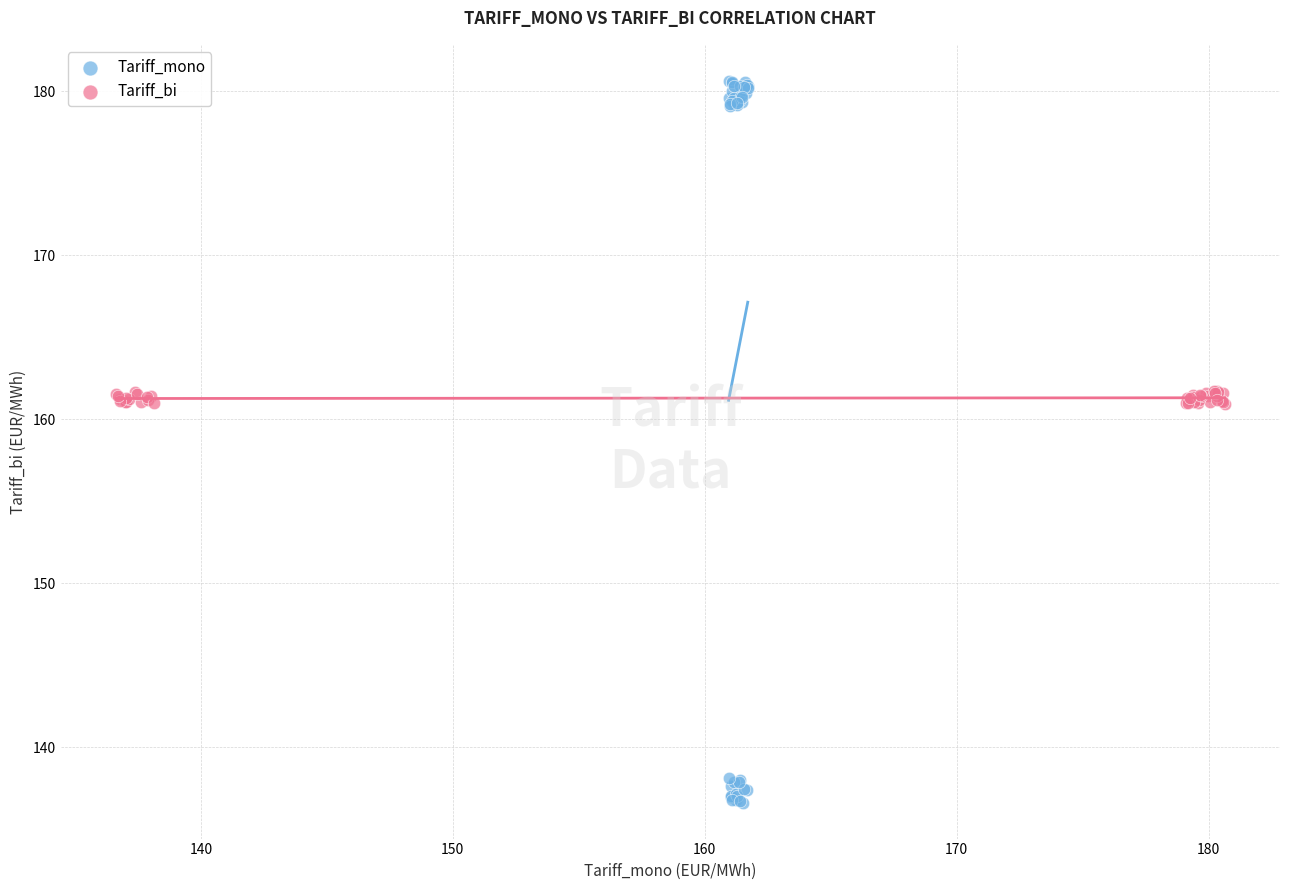

Which series has the largest Y range (max minus min)?

Tariff_mono